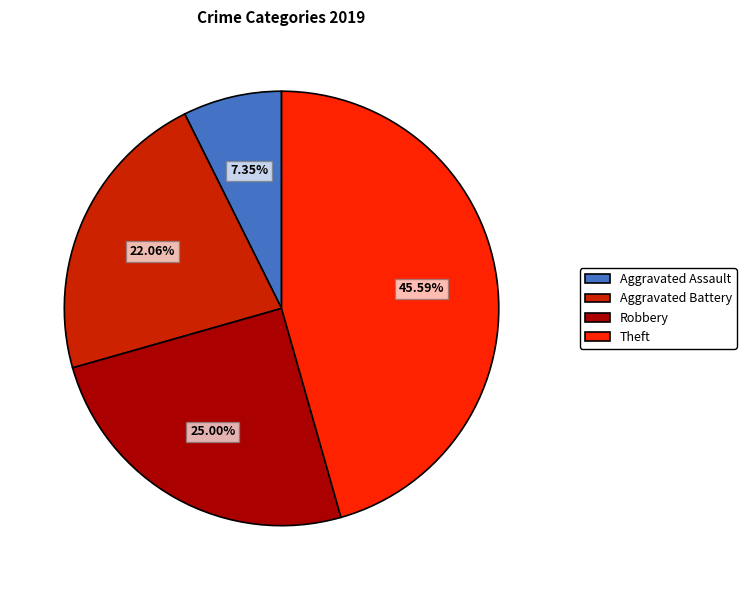

What portion of the pie excludes Robbery?

75.0%